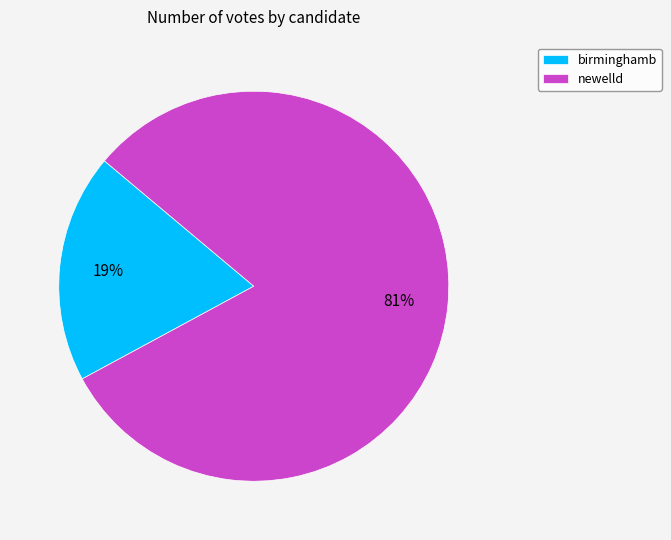

To the nearest percent, what is the difference between the birminghamb and newelld slice percentages?

62%